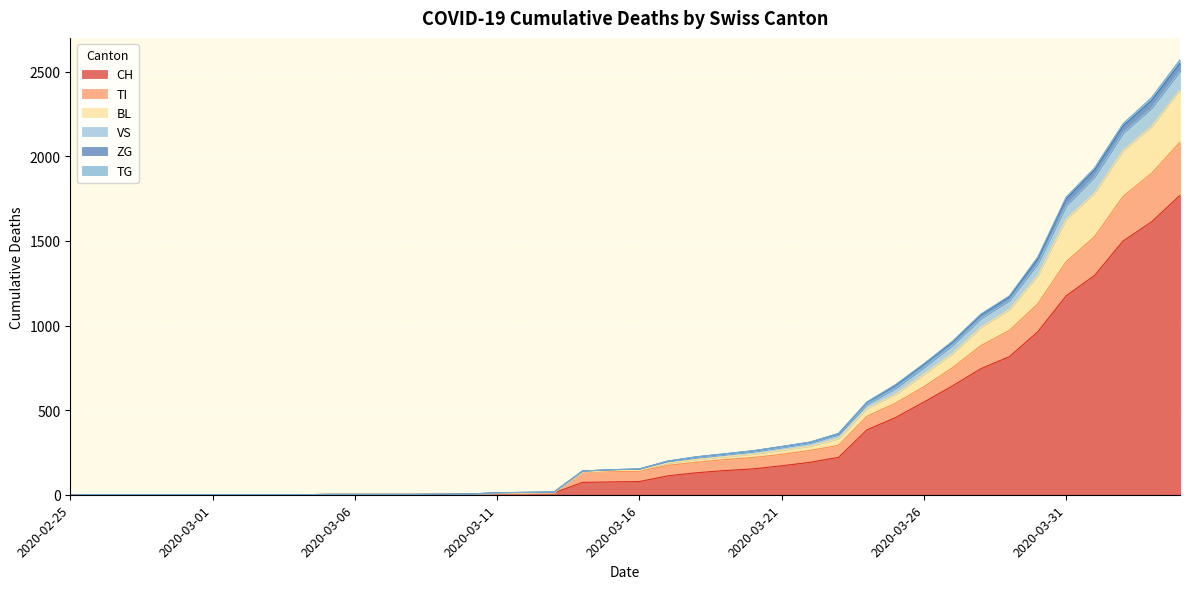

True or false: CH and TI cross at least once.

False